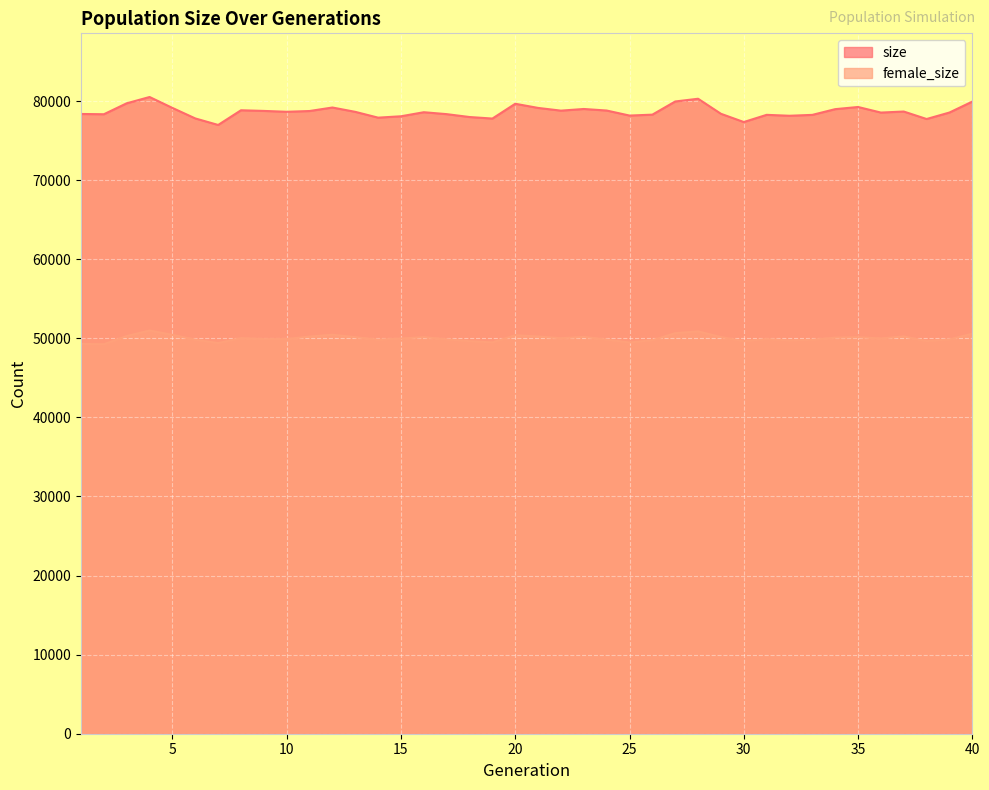

Reading left to right, extract all data points from this chart.

size: 78363	78329	79715	80508	79126	77798	76974	78832	78749	78639	78737	79180	78631	77897	78072	78584	78341	77977	77783	79654	79128	78784	78994	78798	78162	78277	79942	80288	78386	77344	78253	78137	78249	78973	79246	78540	78671	77726	78546	79928
female_size: 49292	49246	50284	50983	50430	49819	49394	50016	49895	49905	50215	50448	50142	49825	49965	50144	49867	49634	49483	50386	50228	50005	50178	49830	49465	49754	50647	50874	50154	49630	49897	49722	49805	50082	50138	49978	50235	49638	49859	50572